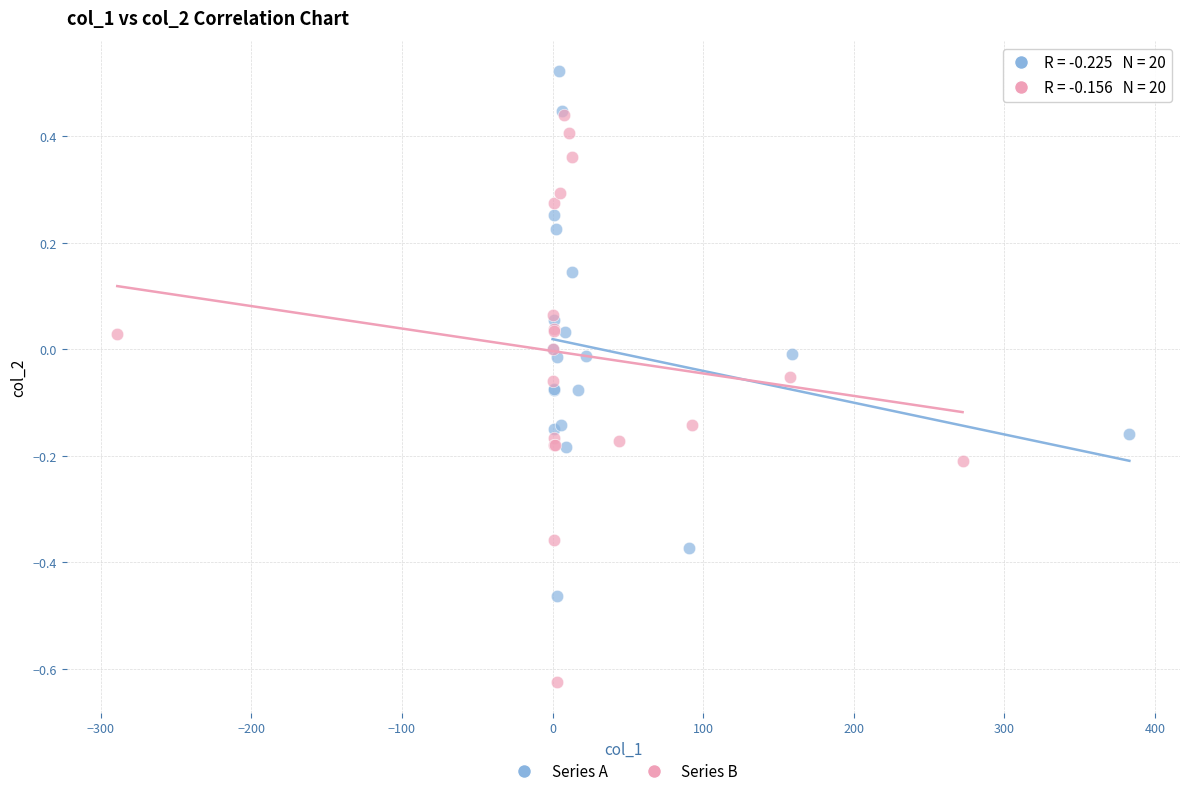

Which series contains the highest Y value?

Series A